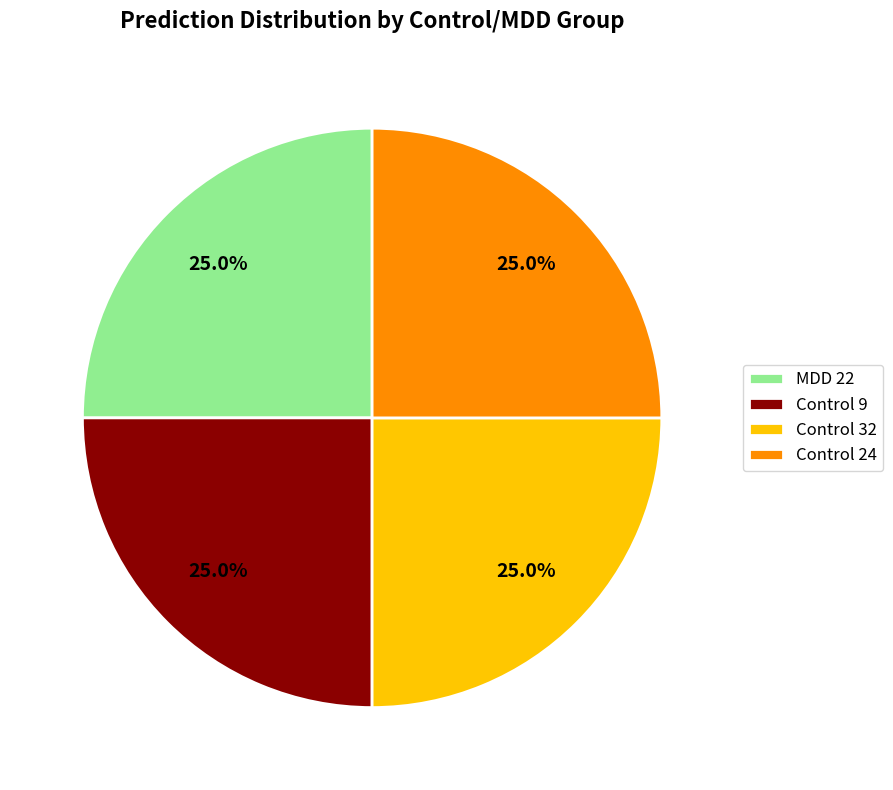

Does Control 24 account for over 50% of the chart?

No